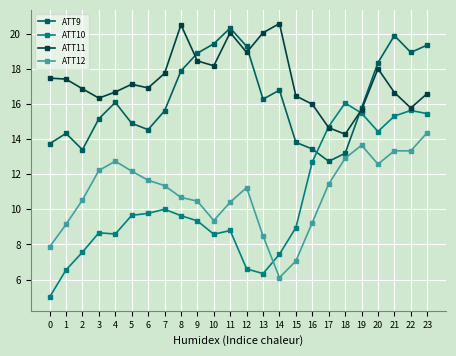

What is the difference between the ATT12 values at 17 and 14?

5.3